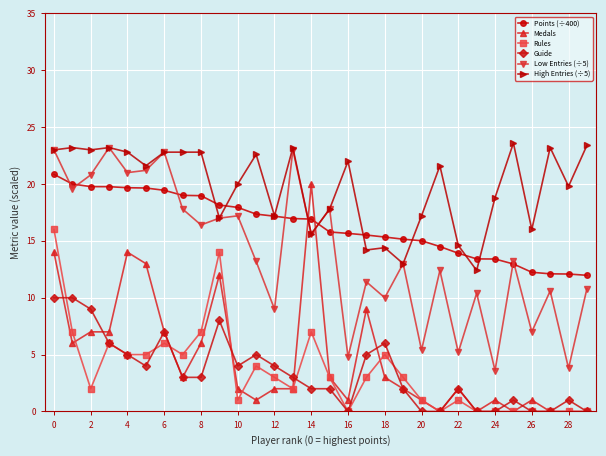

True or false: Low Entries (÷5) has more than 0 points higher than both neighbors.

True